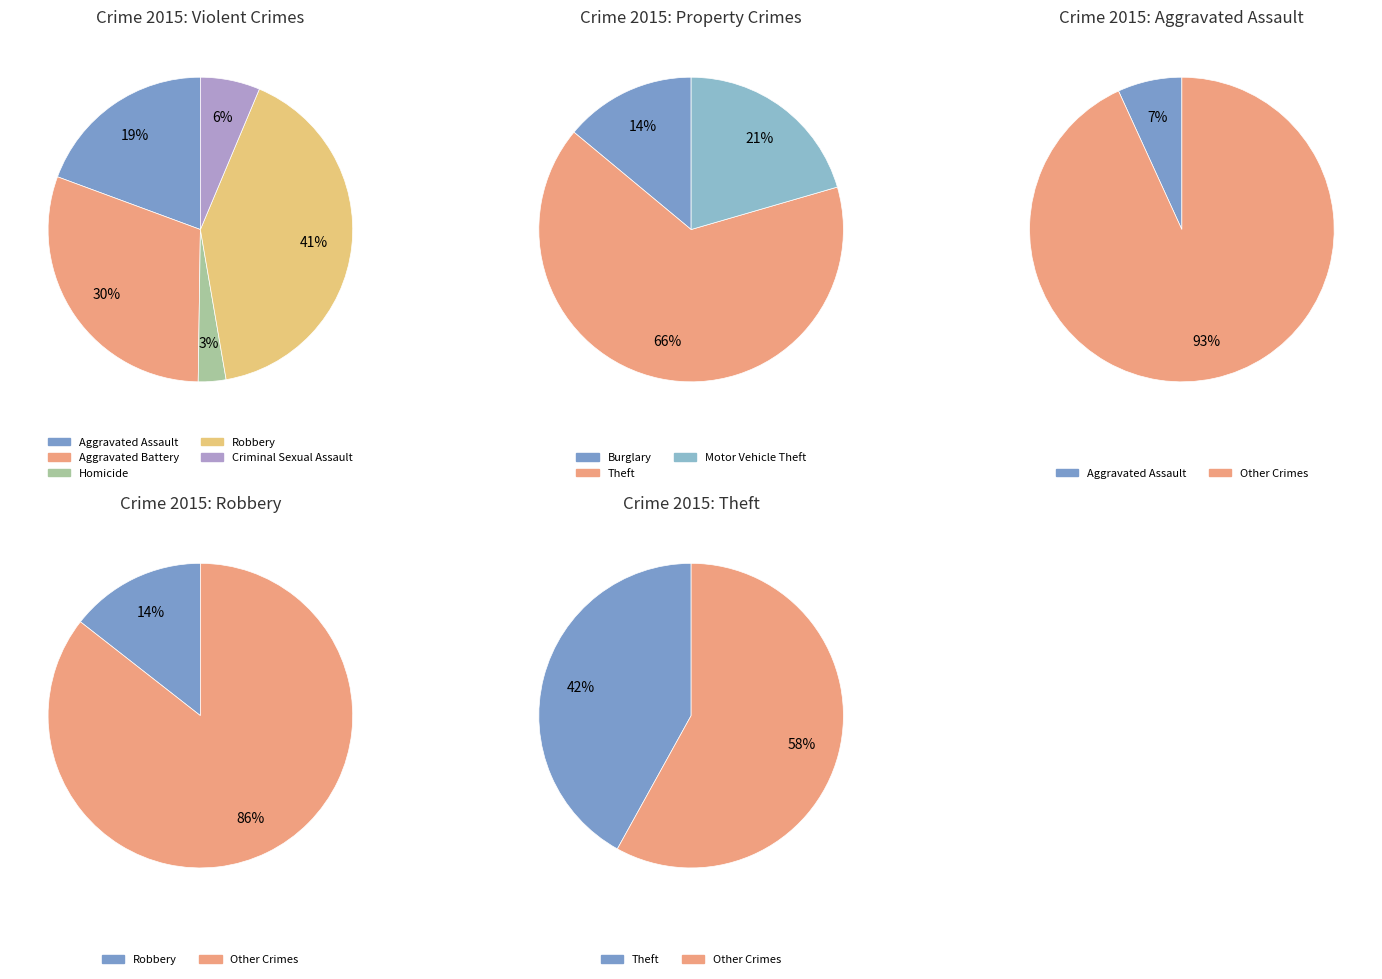

What is the largest slice in the pie chart?

Theft